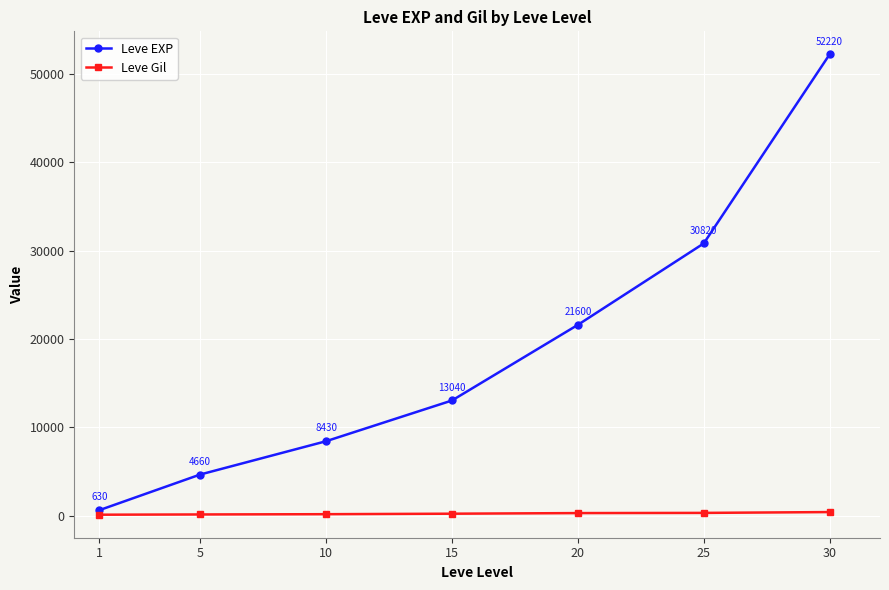

Between 5 and 20, which series saw the biggest shift?

Leve EXP